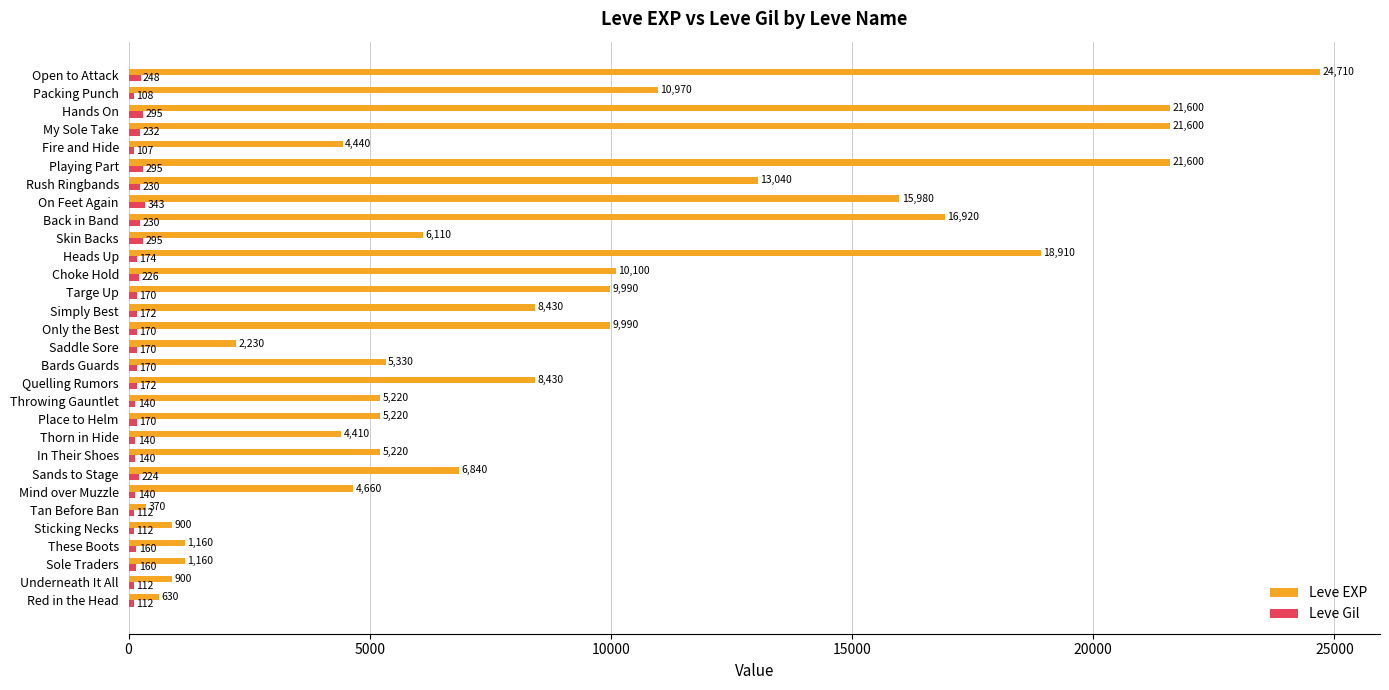

Which series has the largest total across all categories?

Leve EXP